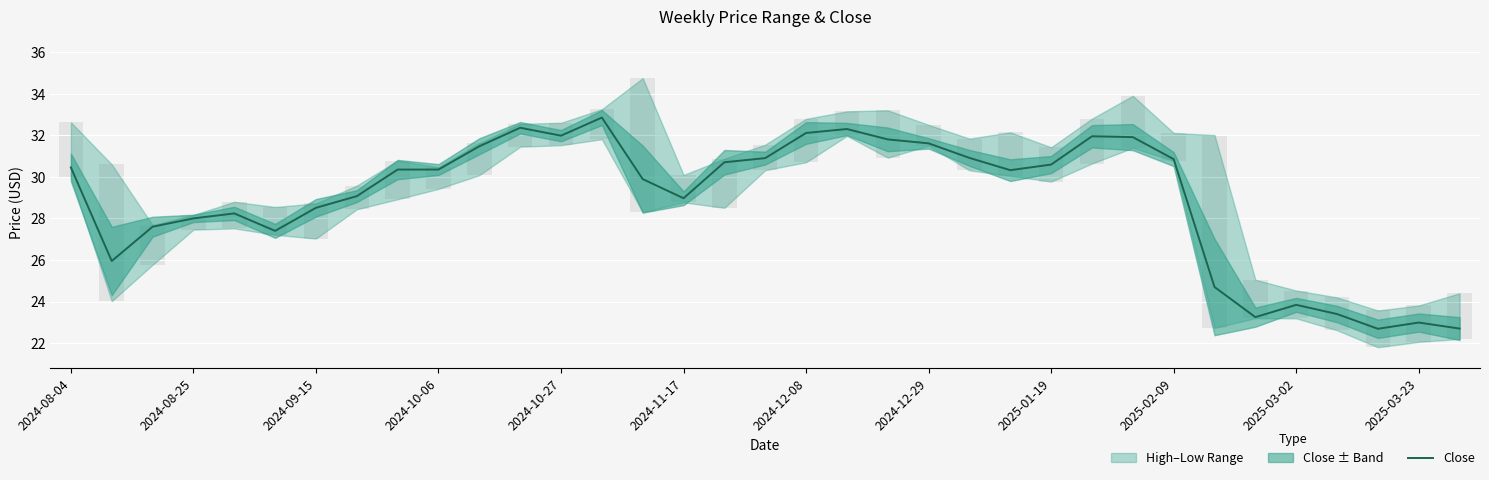

What is the change in value from 27 to 28?

-6.2